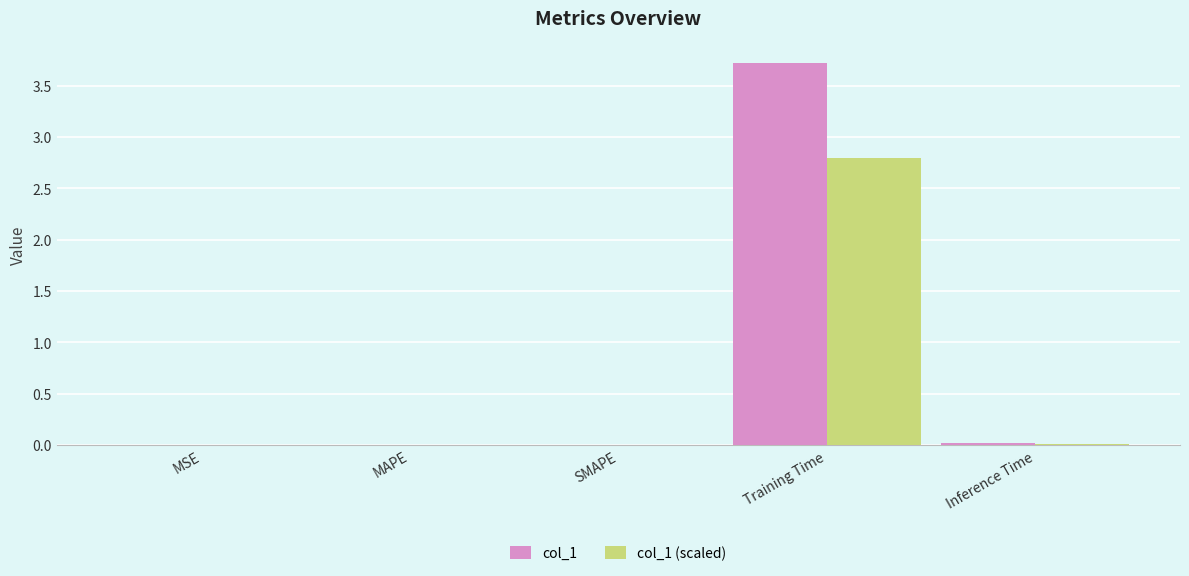

What is the greatest value displayed?

3.7